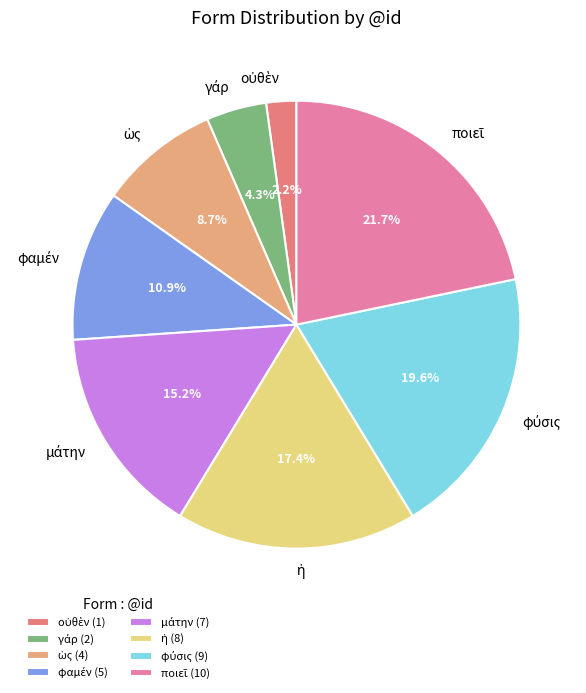

Is there any slice that represents more than half of the pie?

No